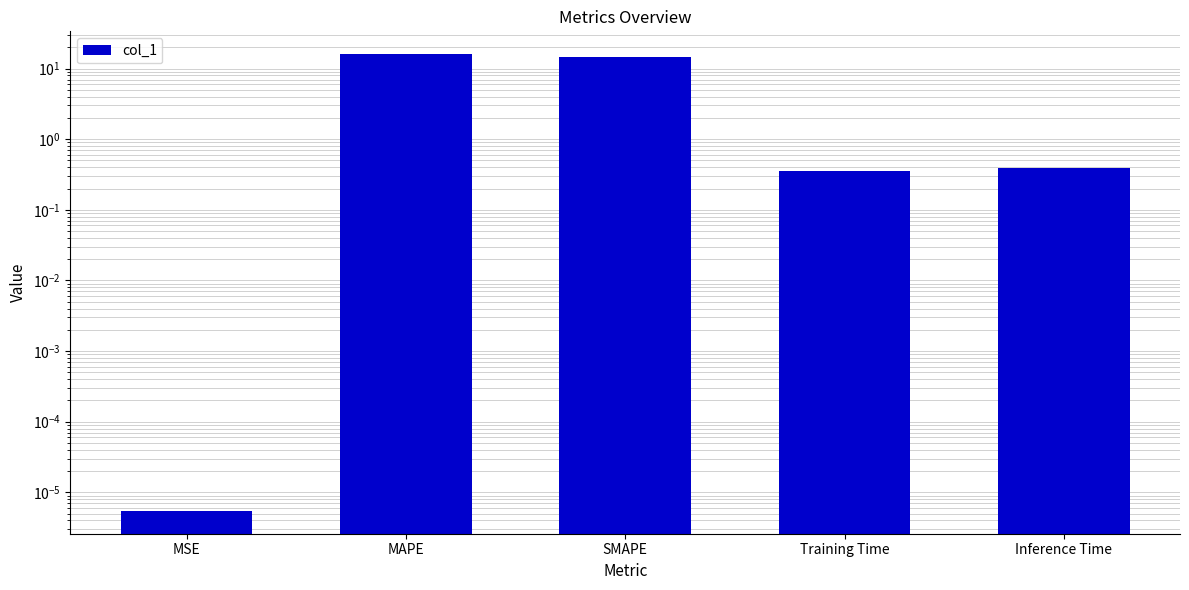

What is the average value?

6.3